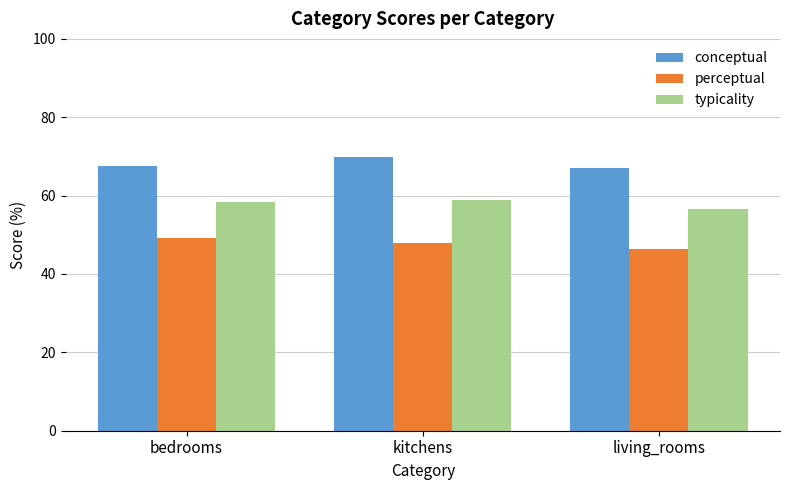

What is the average value of the conceptual series?

68.2